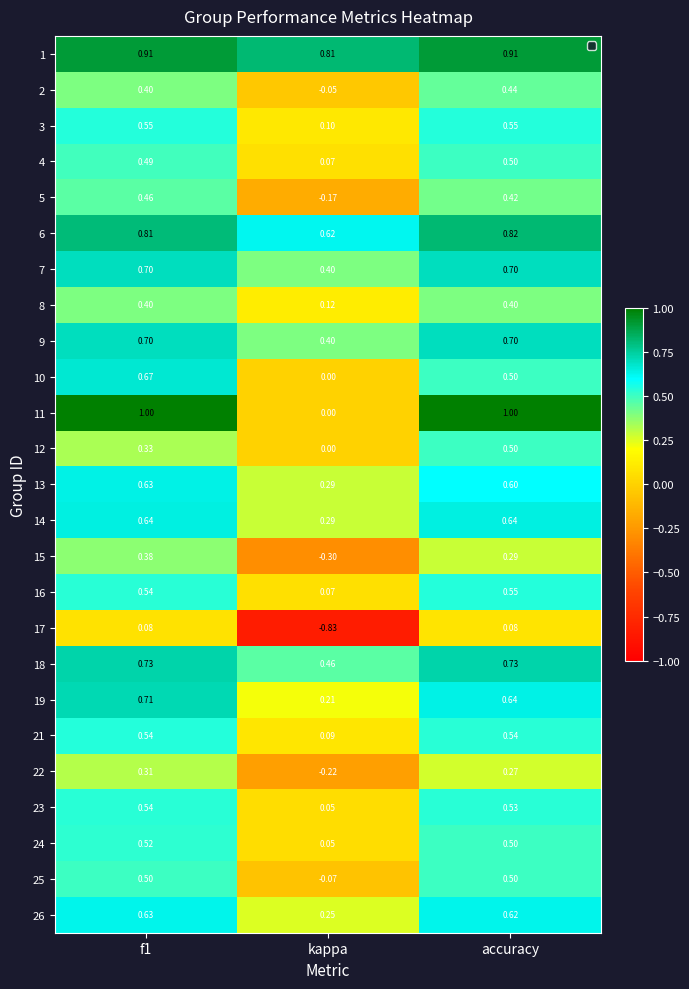

Where is 3 nearest to the value 0?

kappa